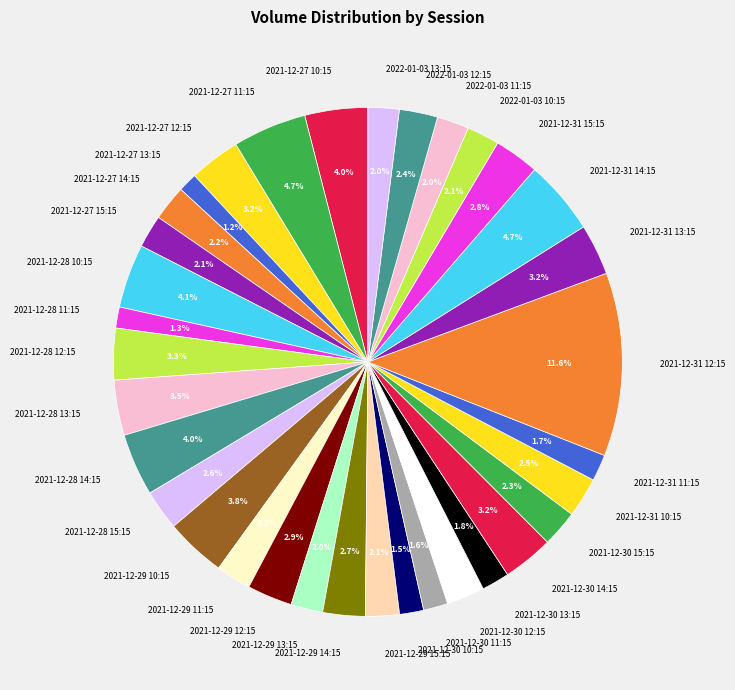

Is it true that 2021-12-30 11:15 is 9% of the pie?

False